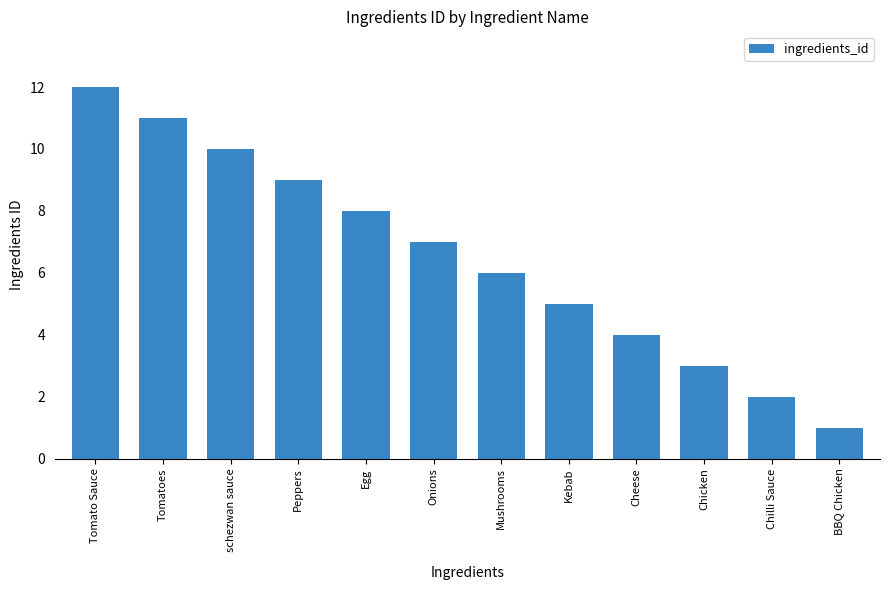

Reading left to right, extract all data points from this chart.

12	11	10	9	8	7	6	5	4	3	2	1